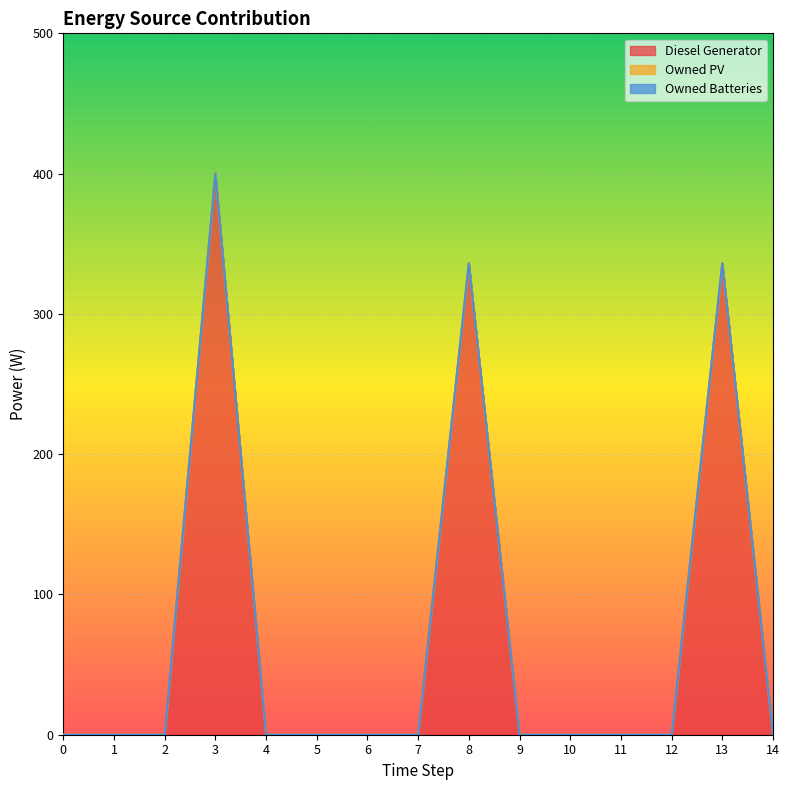

How many series are shown in this chart?

3